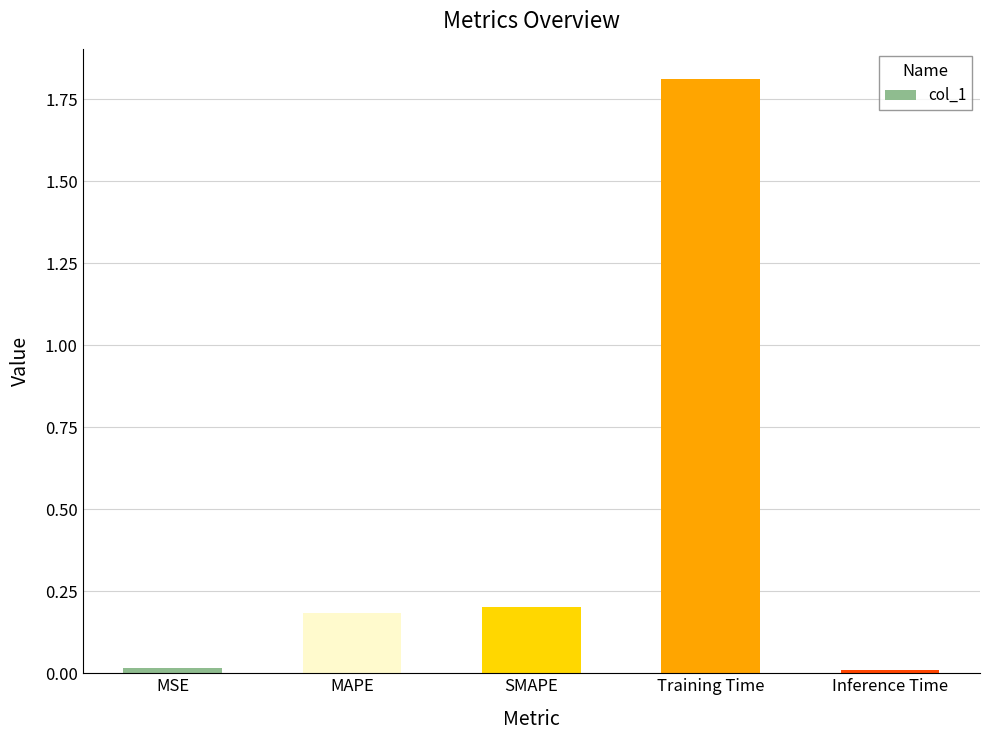

The value at SMAPE is 0.1. True or false?

False